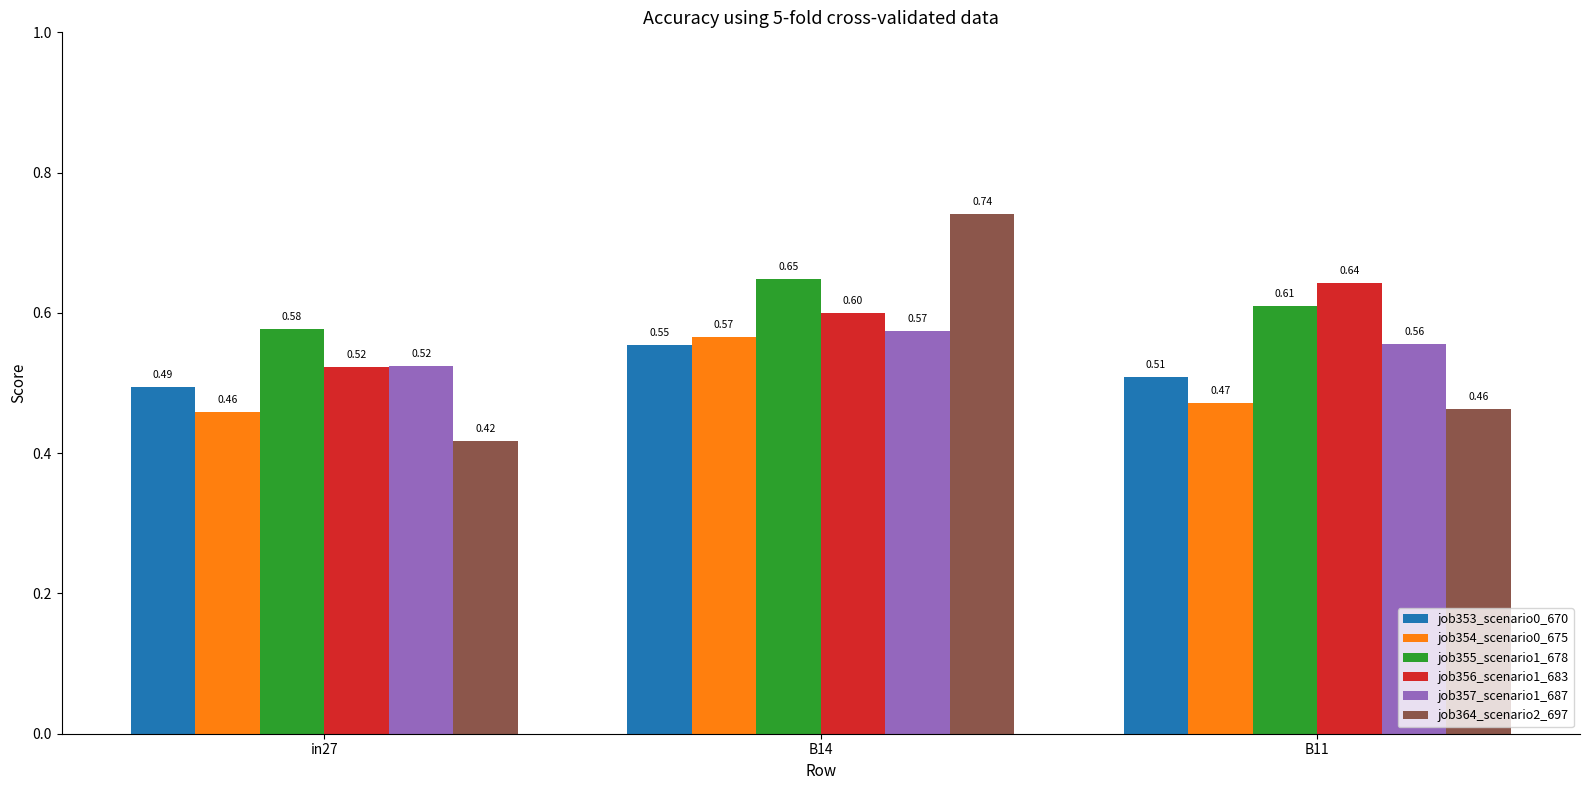

How many bars are there in total?

18